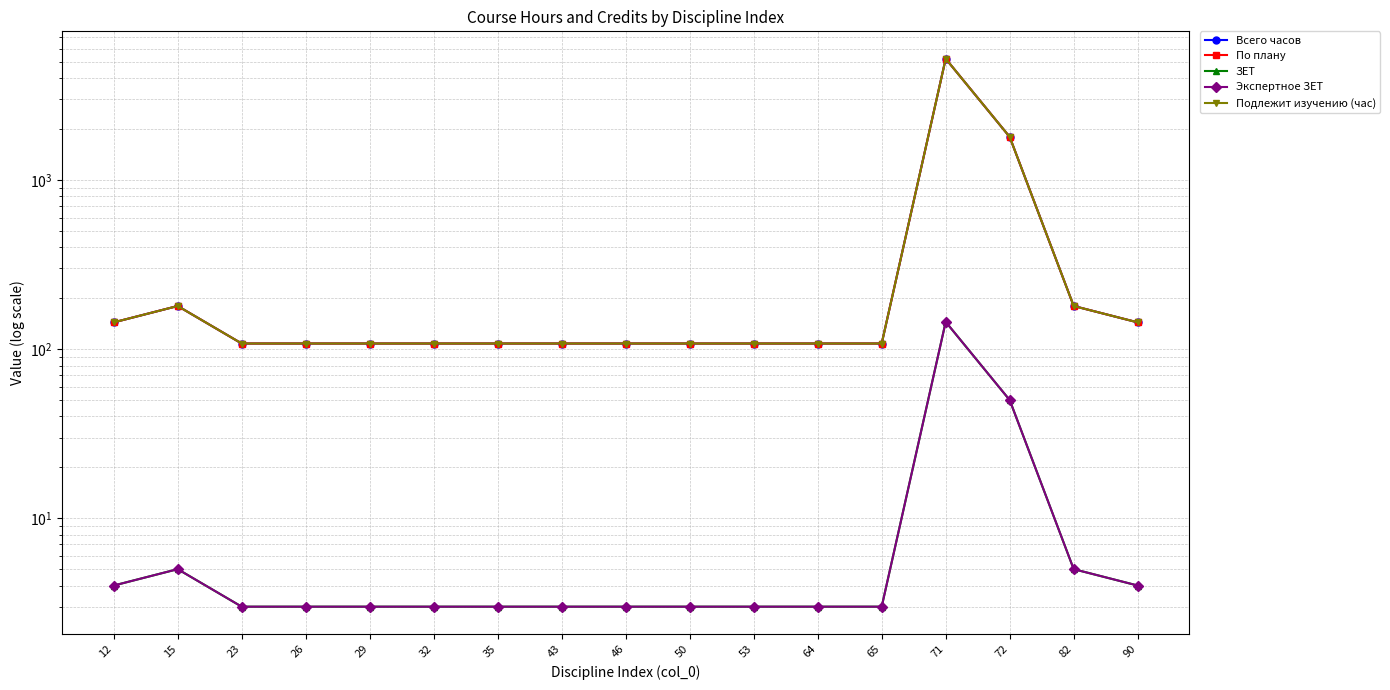

What is the average value of the Подлежит изучению (час) series?

521